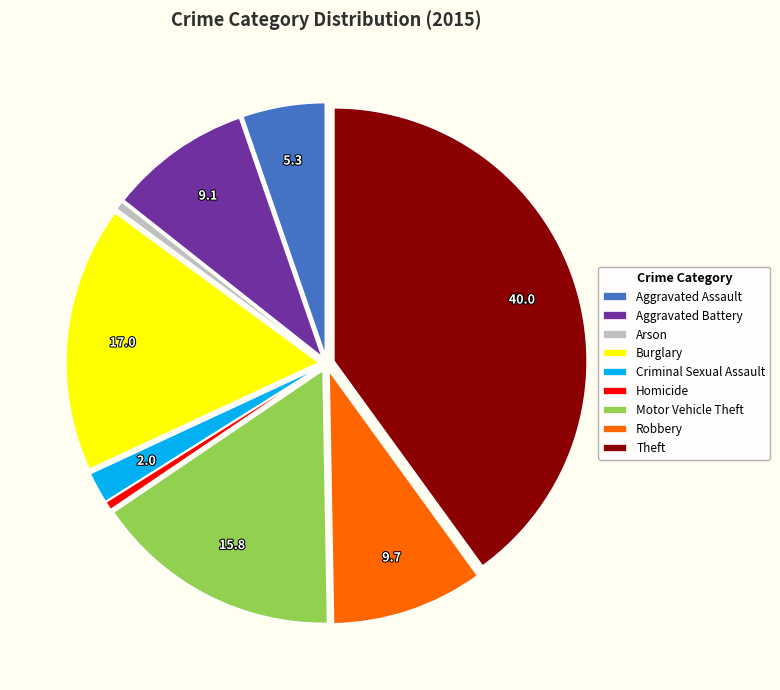

Which category has the biggest portion of the pie?

Theft